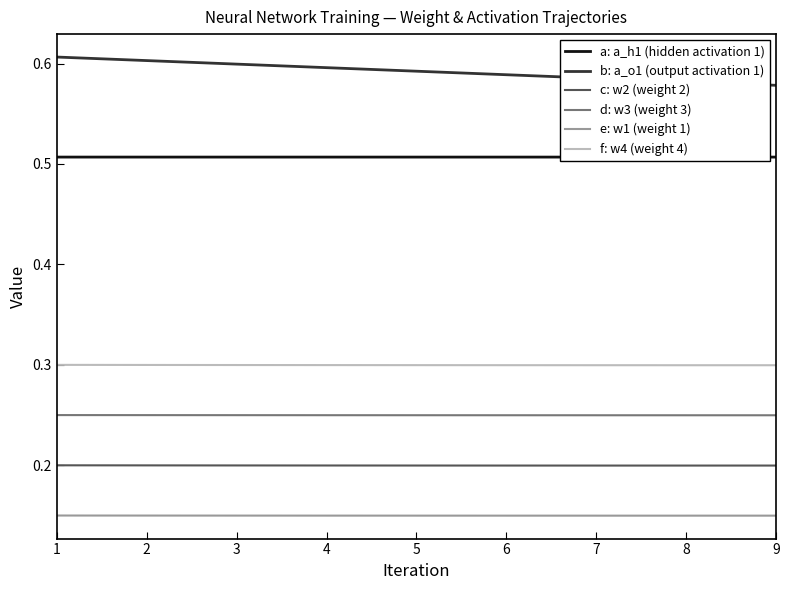

How many distinct data groups are displayed?

6